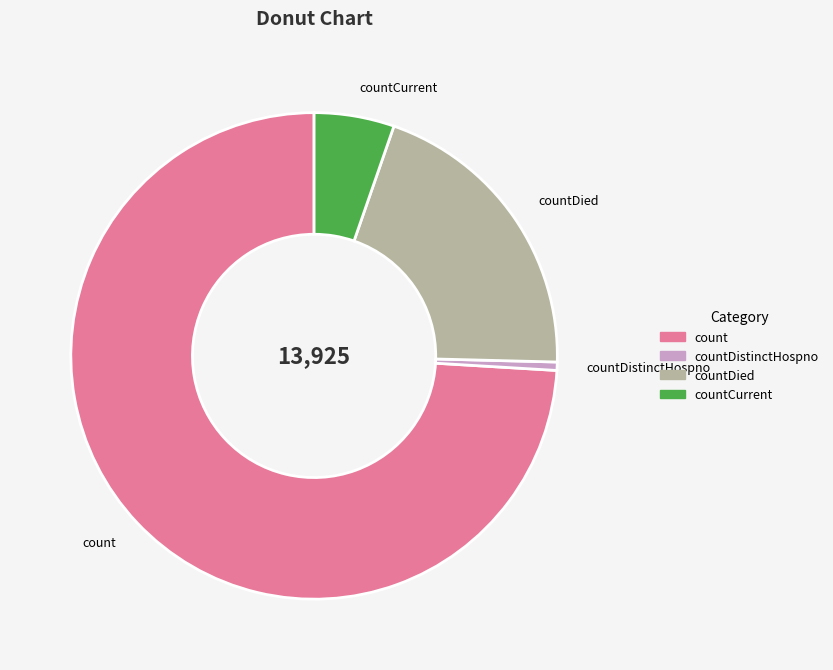

Which slice is the largest?

count